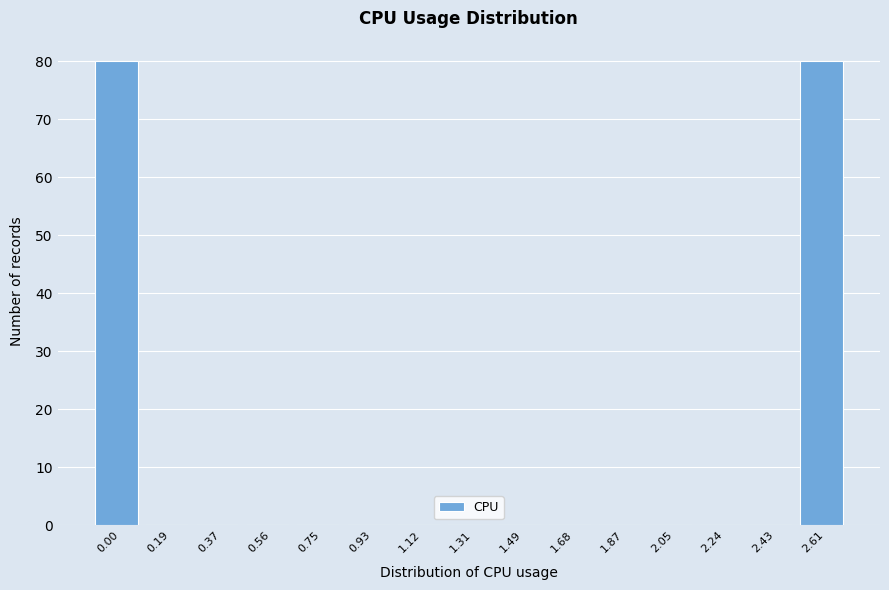

Reading right to left, list all the values displayed in this chart.

2.61=80	2.43=0	2.24=0	2.05=0	1.87=0	1.68=0	1.49=0	1.31=0	1.12=0	0.93=0	0.75=0	0.56=0	0.37=0	0.19=0	0.00=80